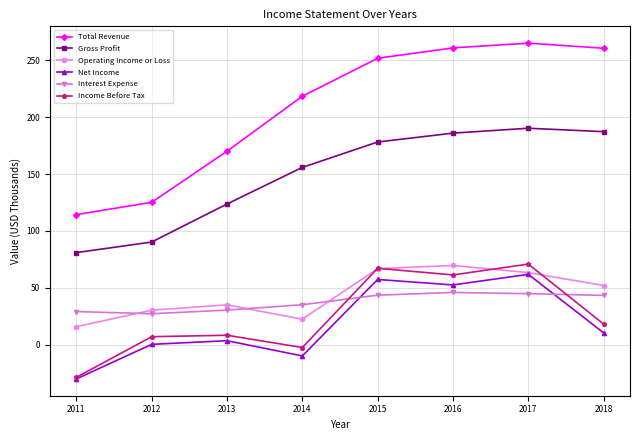

Which series has the widest spread of values?

Total Revenue